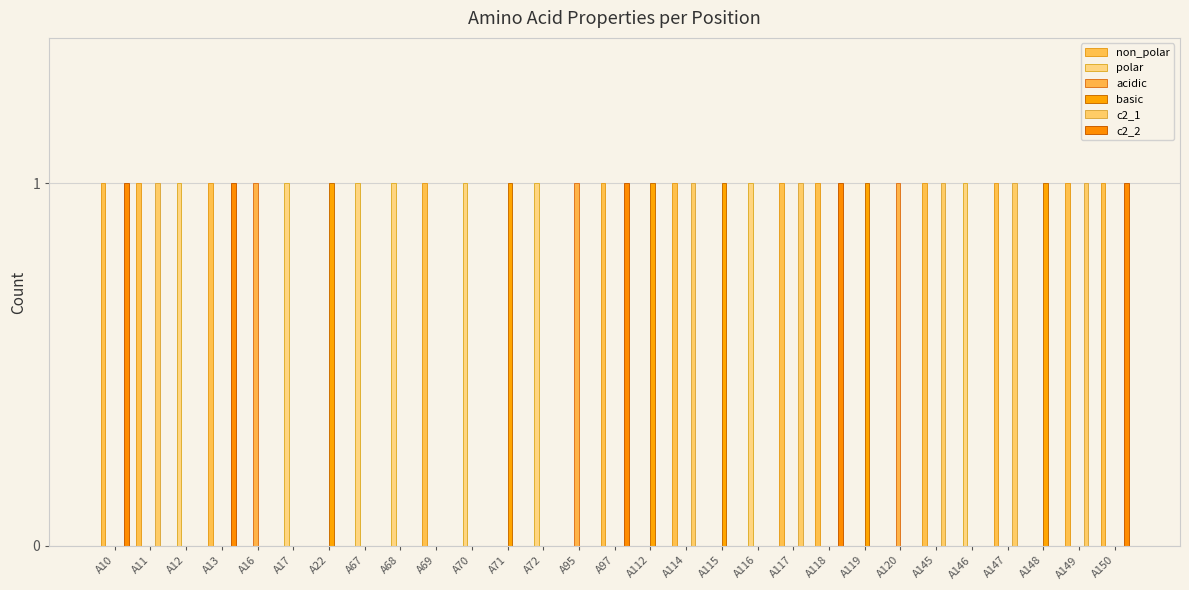

At which category is the sum across all series the highest?

A10